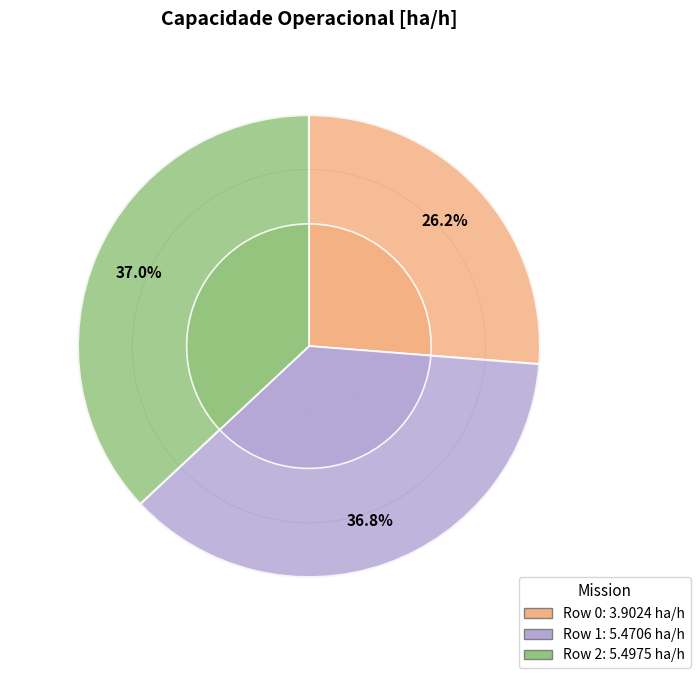

Rank the categories by value from lowest to highest.

0, 1, 2